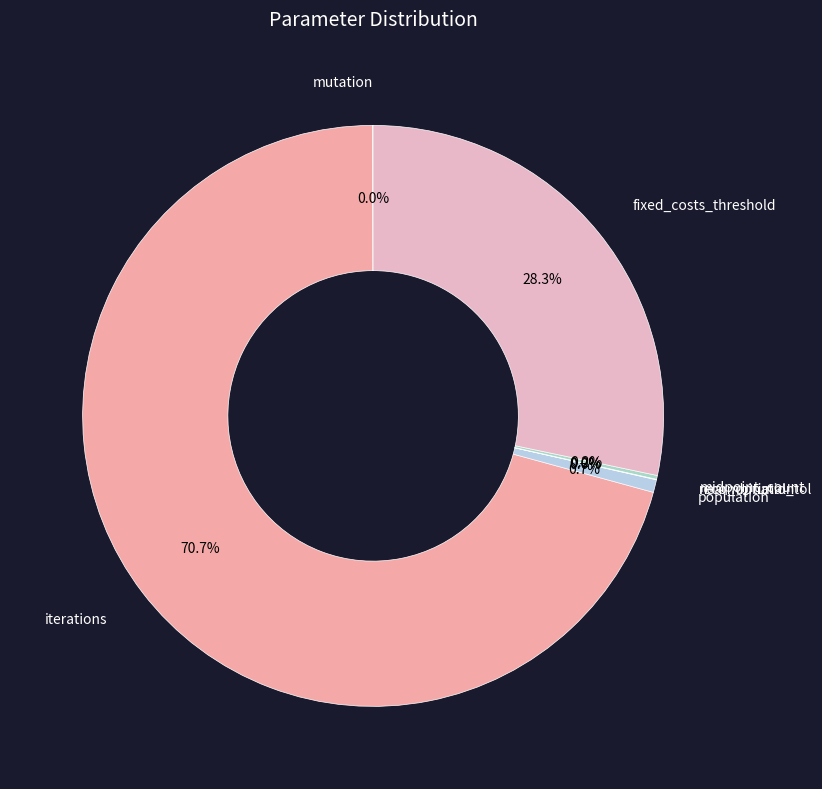

To the nearest percent, what is the average slice percentage?

14%